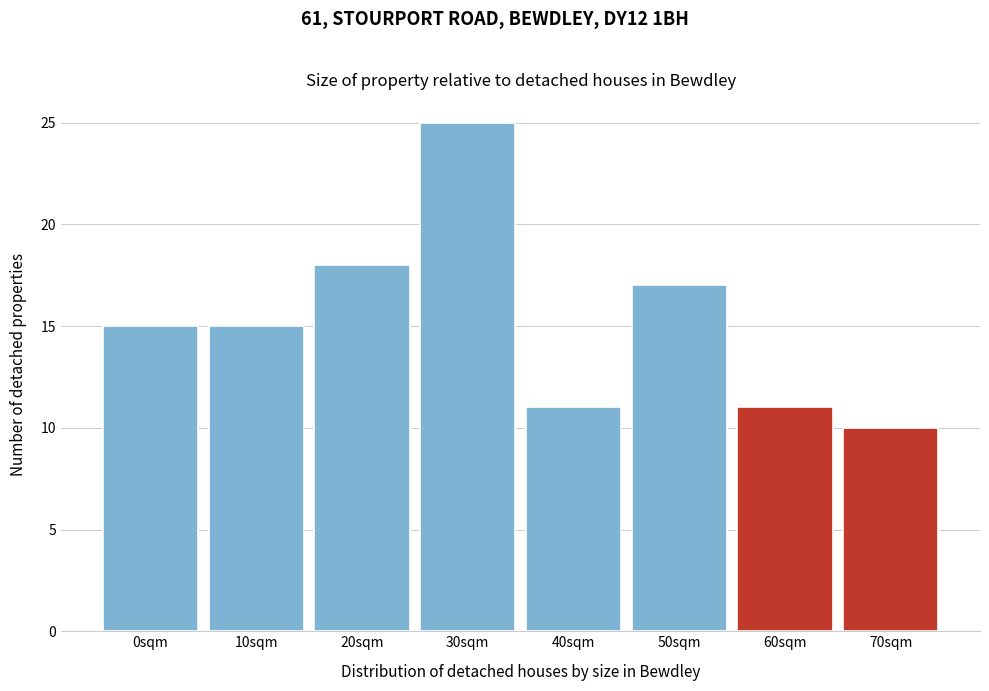

Reading left to right, extract all data points from this chart.

15	15	18	25	11	17	11	10